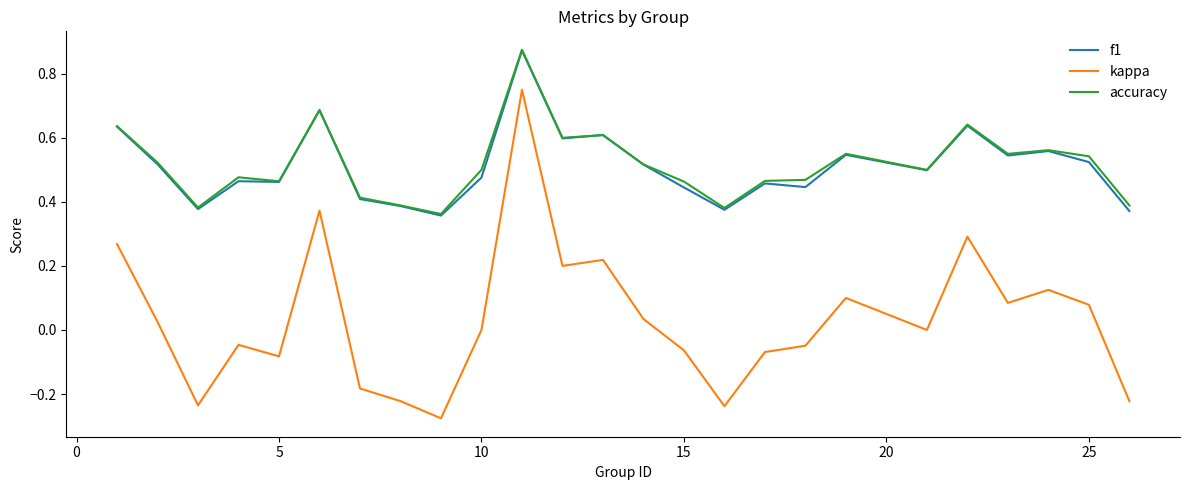

True or false: accuracy and kappa cross at least once.

False